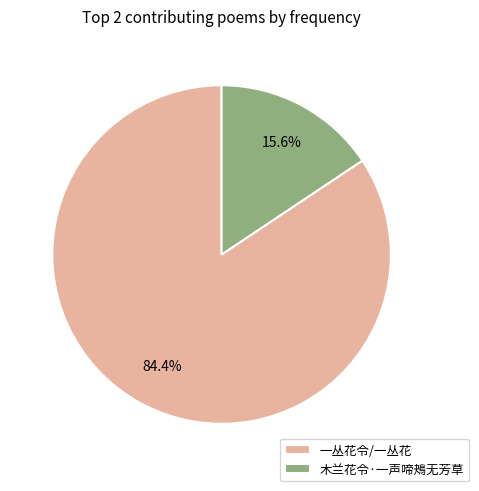

Count the number of slices in the pie.

2